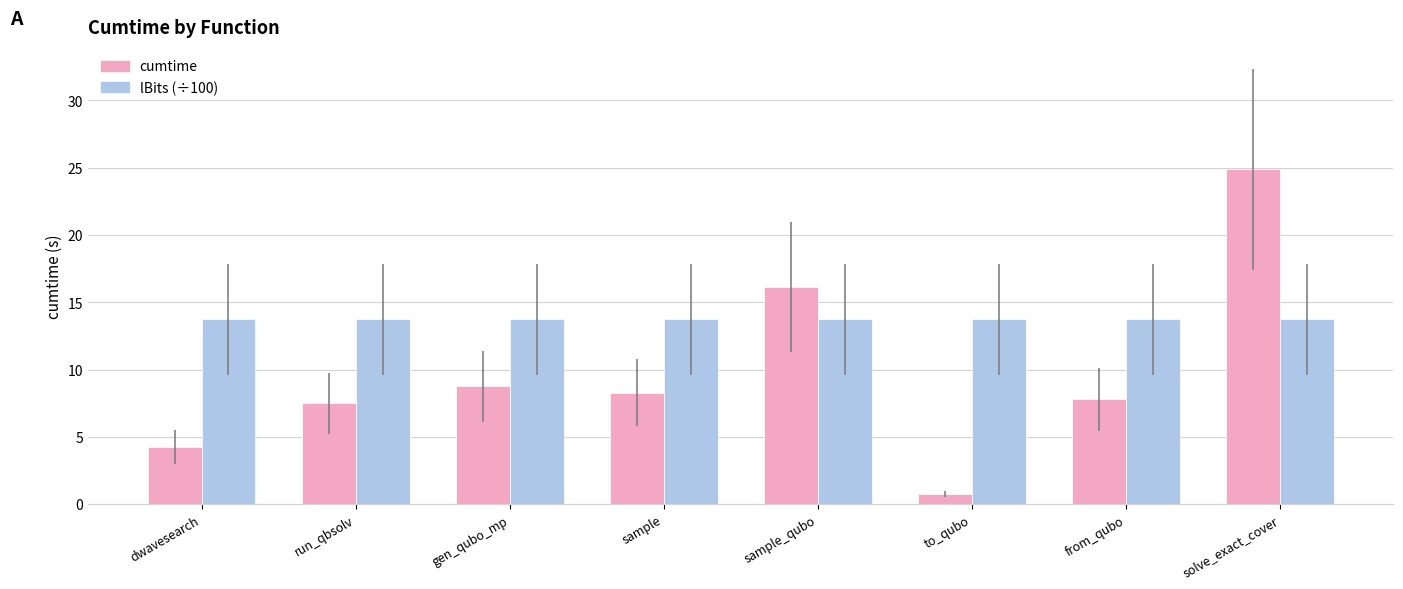

At which category is the sum across all series the highest?

solve_exact_cover